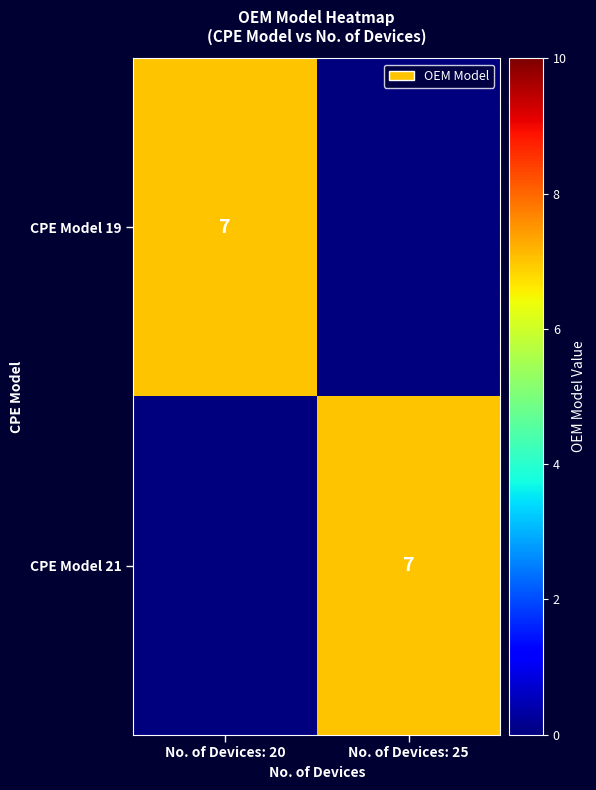

What is the maximum value shown in the chart?

7